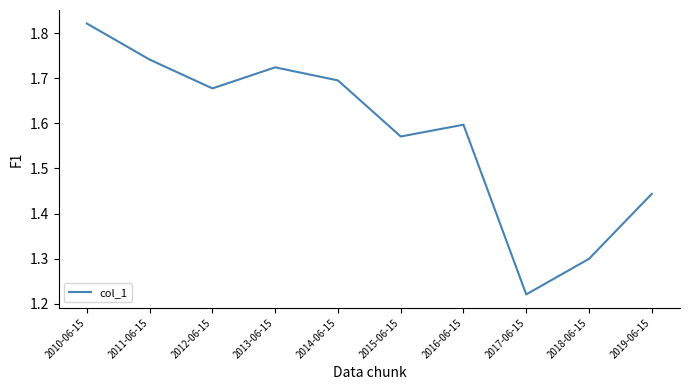

Is it true that the value at 2016-06-15 is 1.6?

True